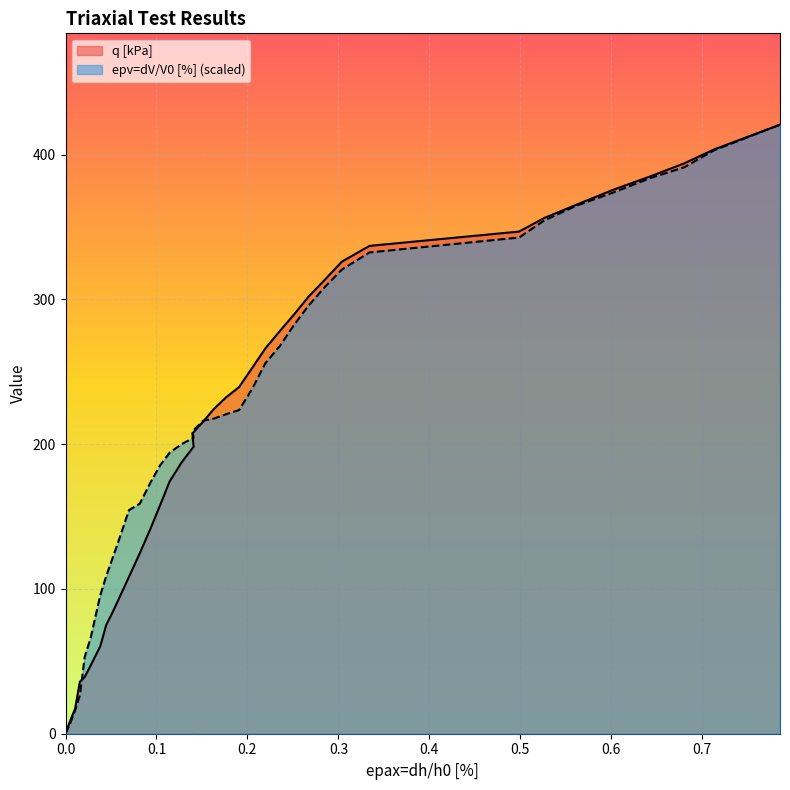

True or false: q [kPa] and epv=dV/V0 [%] cross at least once.

True